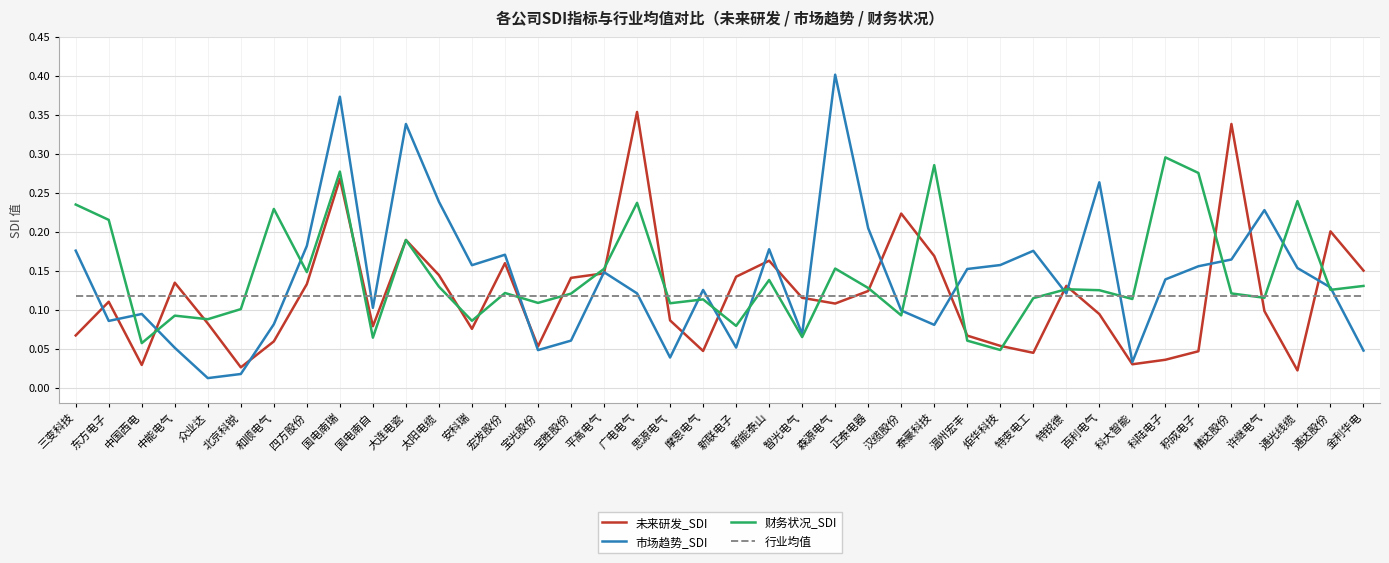

Rank the series by their maximum value, from lowest to highest.

行业均值, 财务状况_SDI, 未来研发_SDI, 市场趋势_SDI